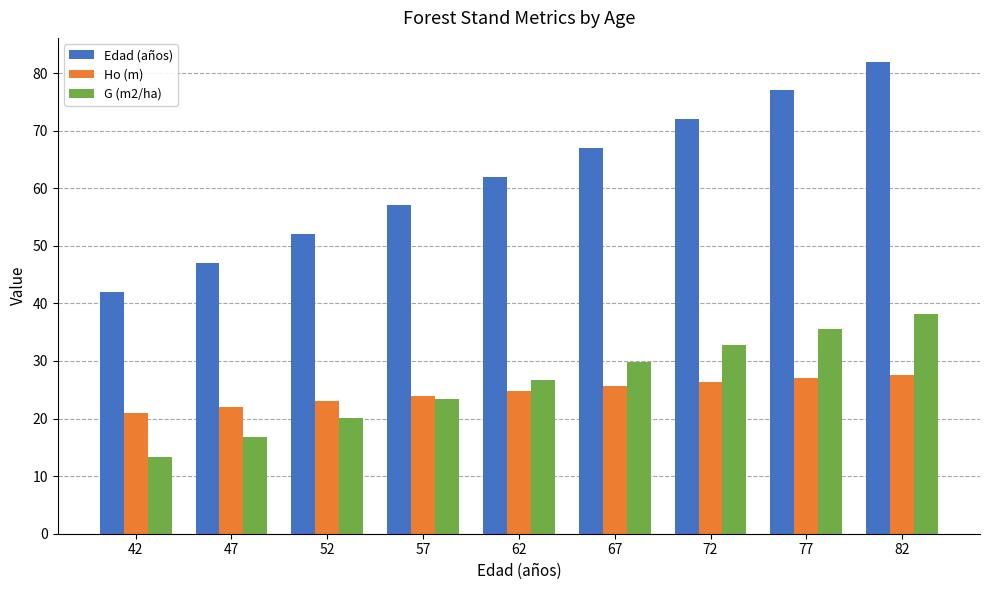

At which label does G (m2/ha) reach its peak?

82